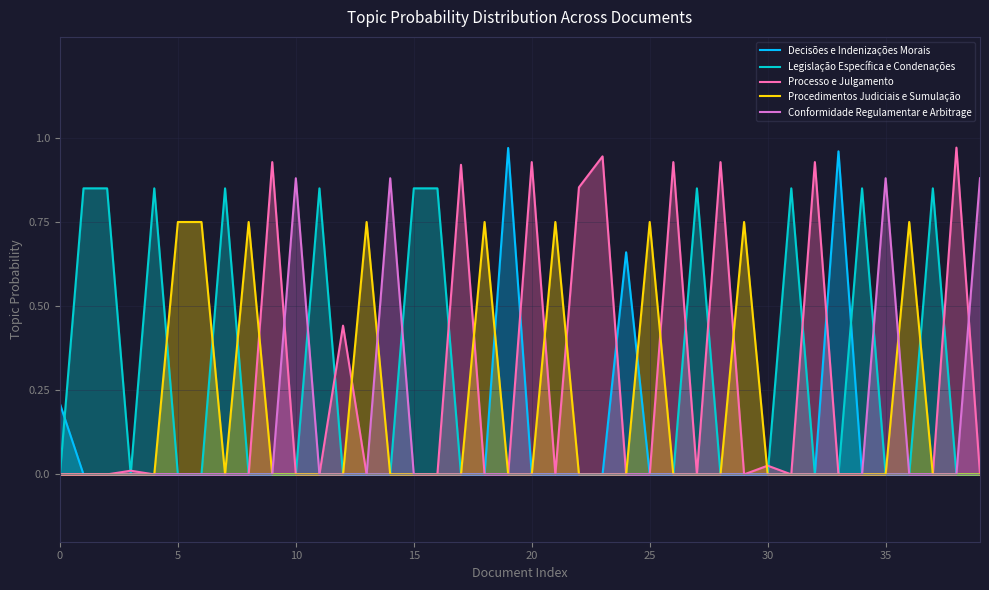

Which series has the largest total across all categories?

Legislação Específica e Condenações